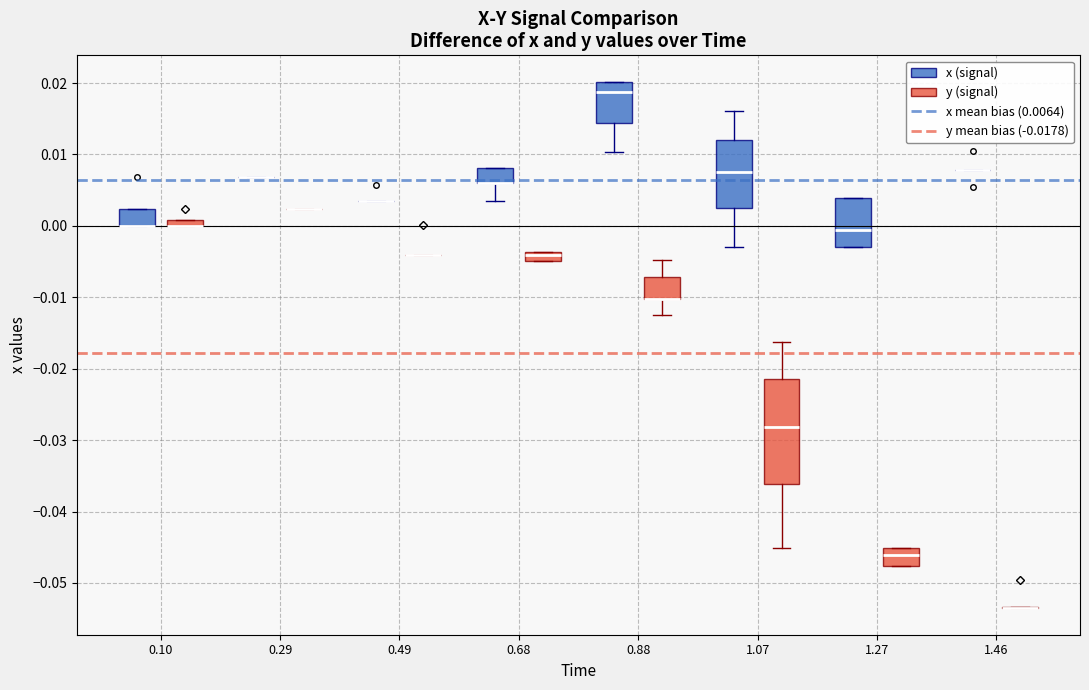

Comparing the boxes themselves (not the whiskers), which one is the tallest?

1.07 (y (signal))